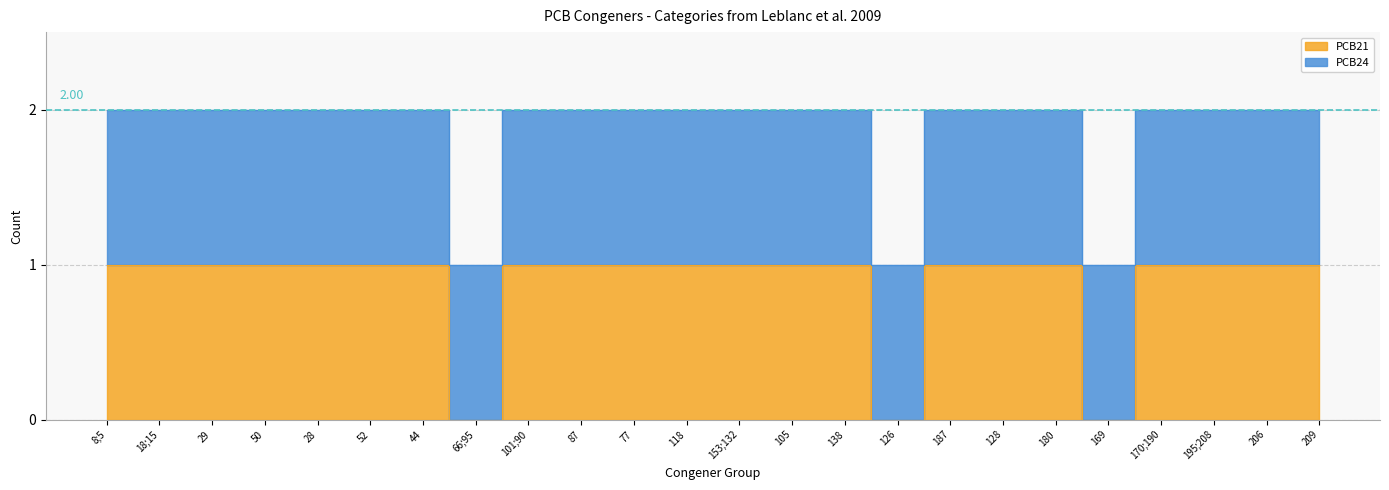

At which category does the chart reach its peak across all series?

8;5